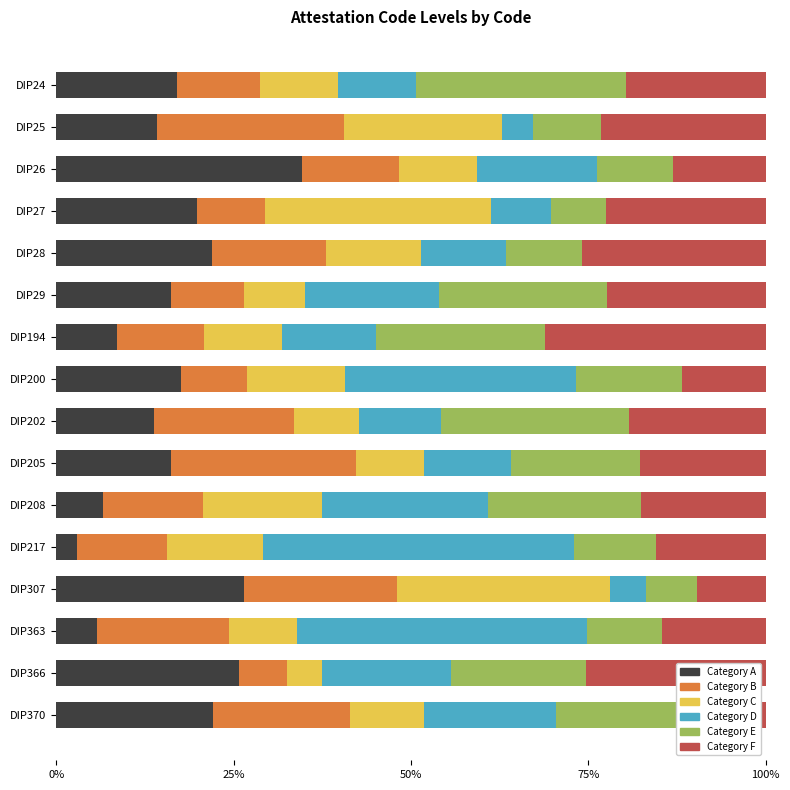

Which series has the widest spread of values?

Category D